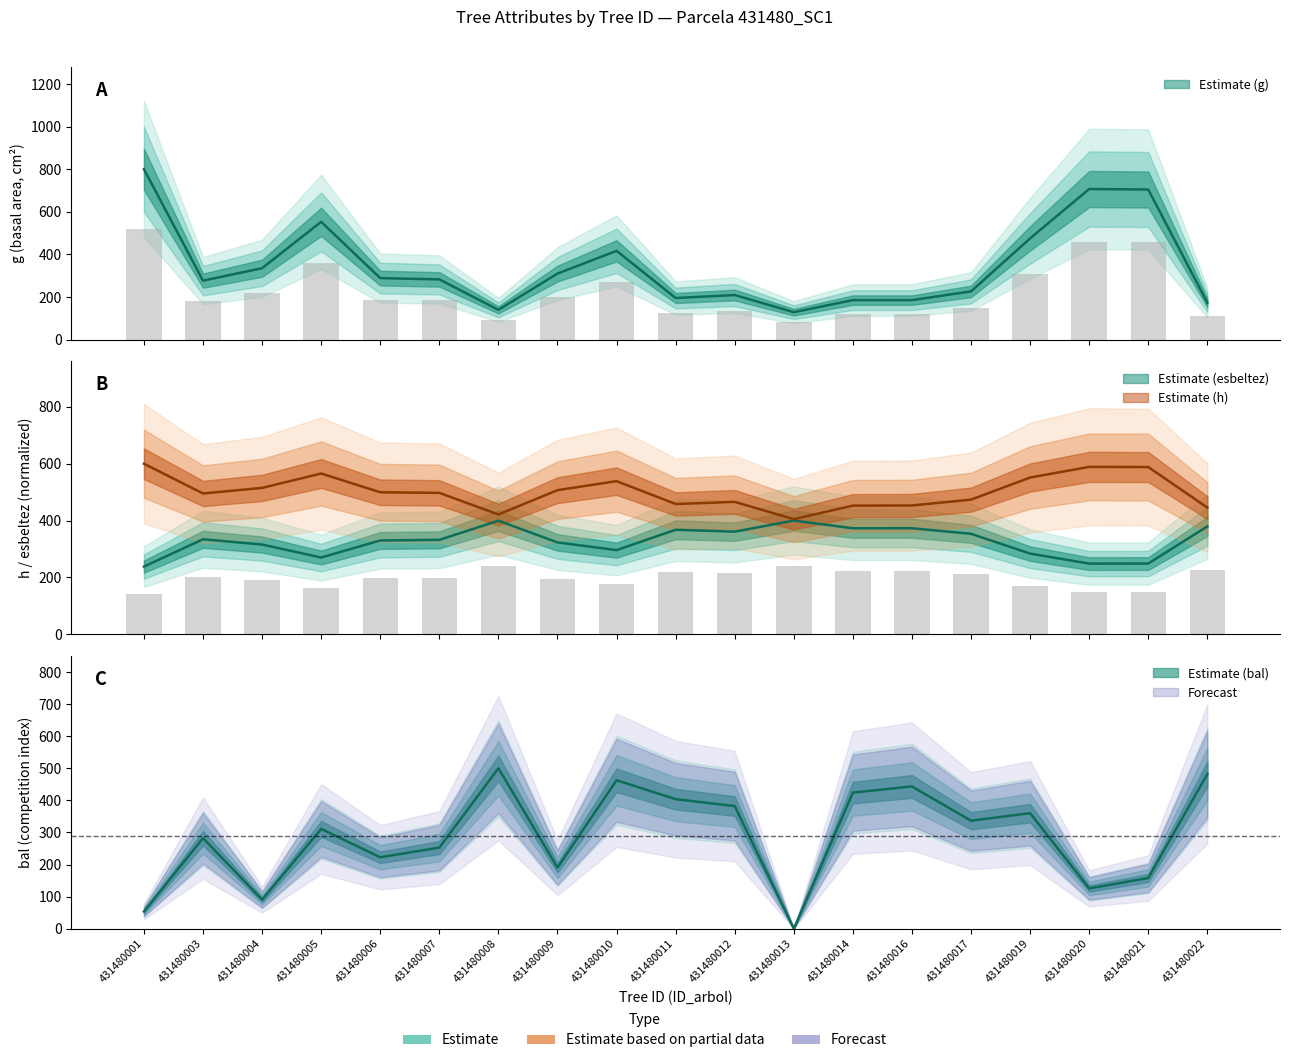

Is the value of esbeltez at 431480011 greater than the value of h at 431480006?

No